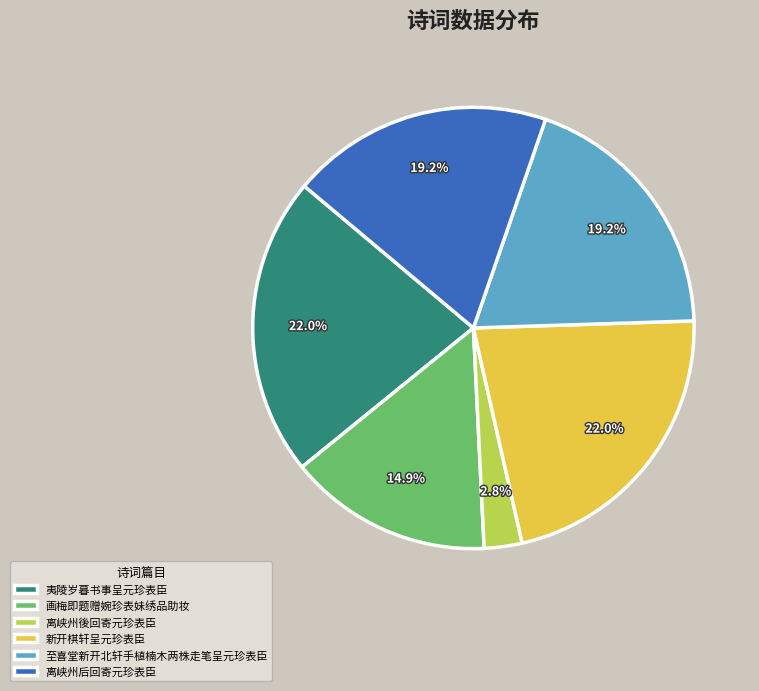

To the nearest percent, what percentage of the pie is 新开棋轩呈元珍表臣?

22%